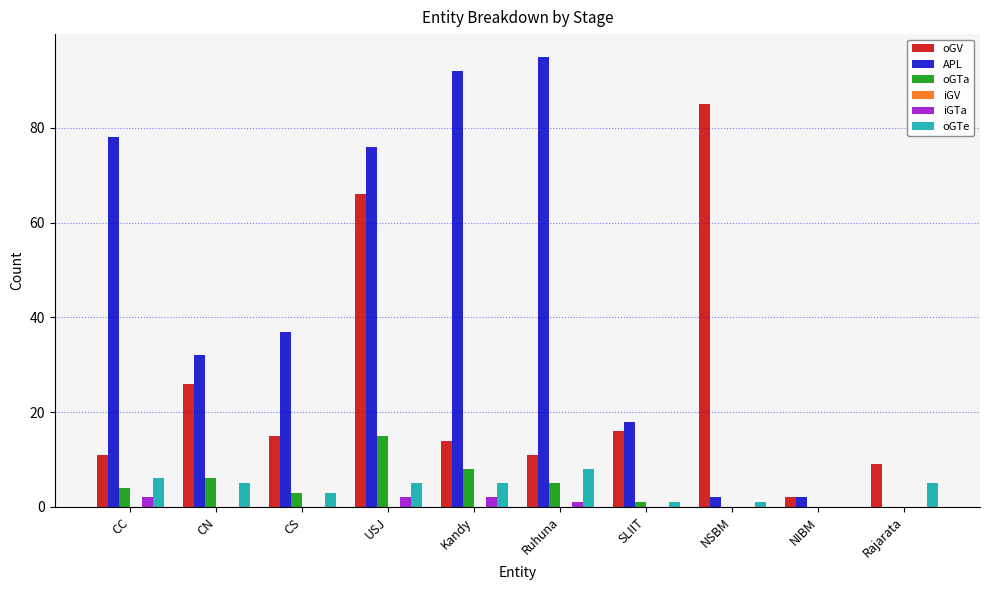

What is the highest value of the oGTe series?

8